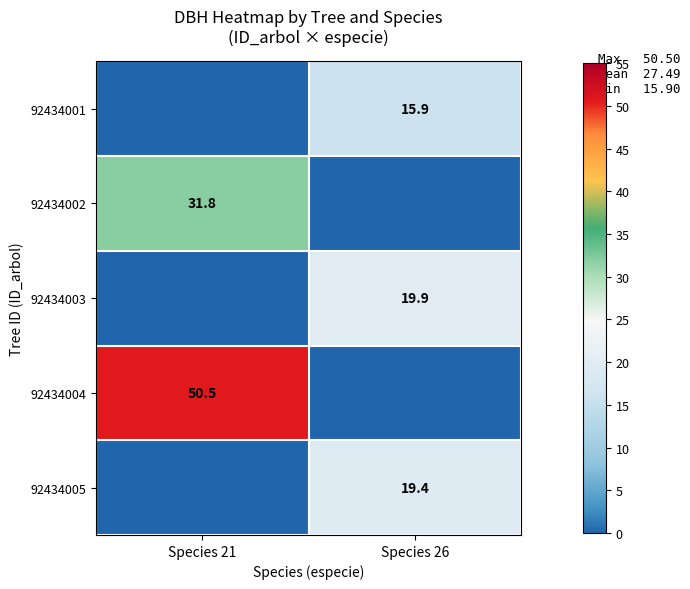

Is it true that 92434001 equals 15.9 at Species 26?

True